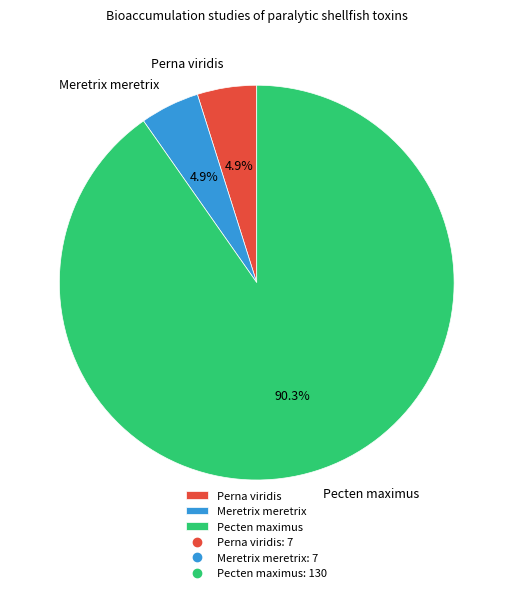

What is the ratio of the value at Meretrix meretrix to the value at Perna viridis?

1.0